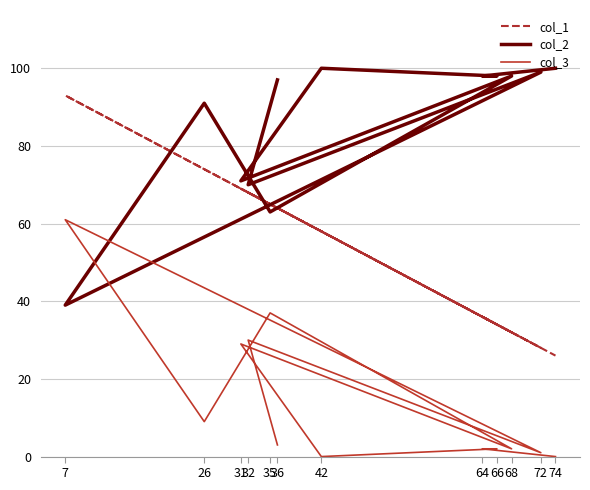

Rank the series by their maximum value, from lowest to highest.

col_3, col_1, col_2